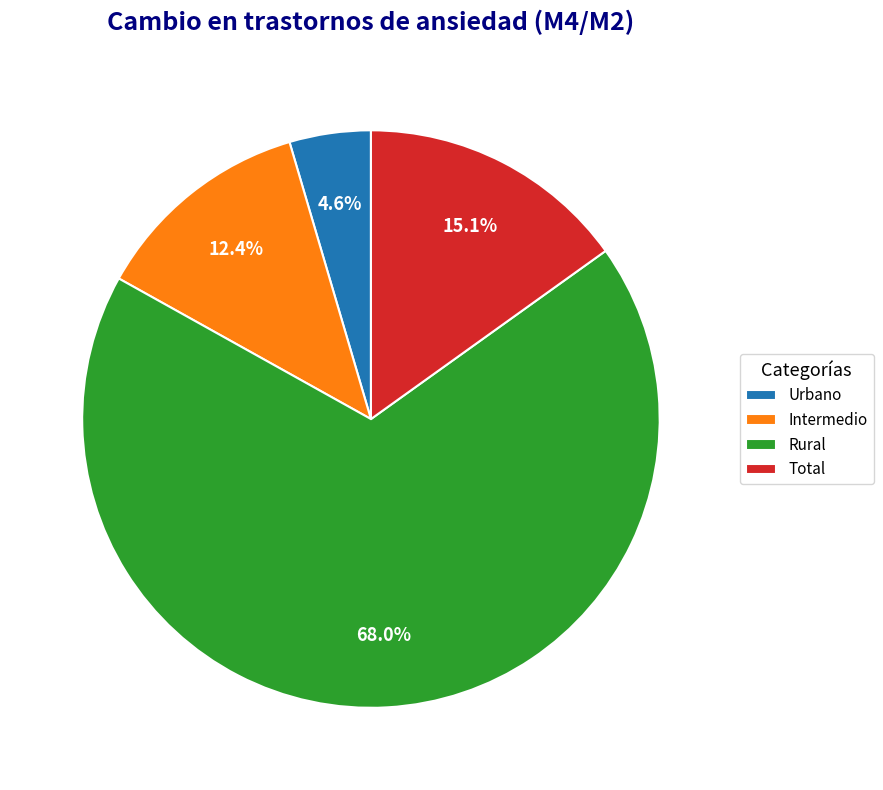

Between Total and Rural, which is larger?

Rural